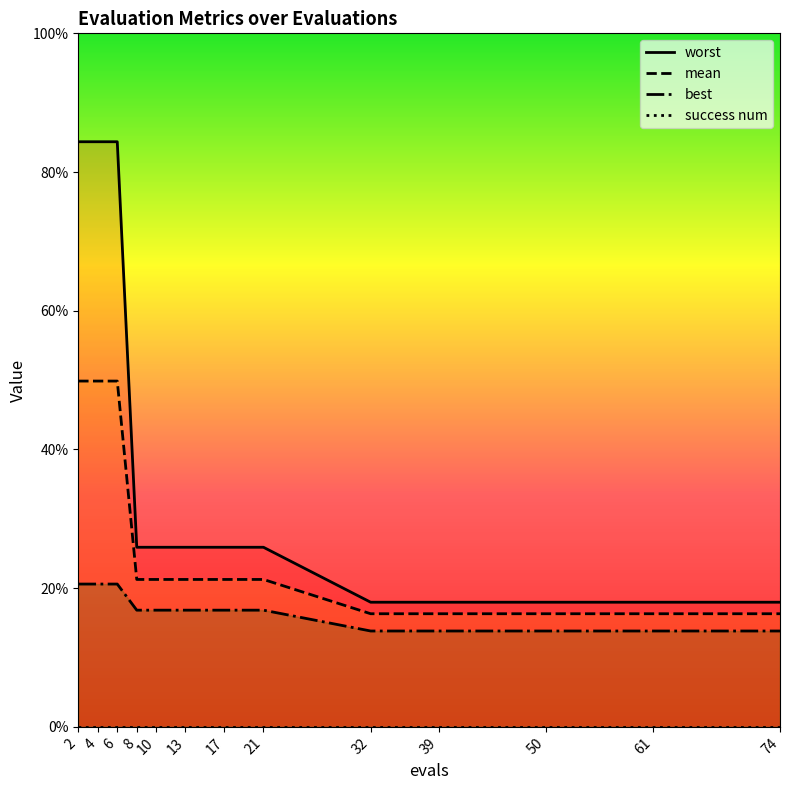

Reading left to right, transcribe all the data shown in this chart.

worst: 0.8	0.8	0.8	0.3	0.3	0.3	0.3	0.3	0.2	0.2	0.2	0.2	0.2
mean: 0.5	0.5	0.5	0.2	0.2	0.2	0.2	0.2	0.2	0.2	0.2	0.2	0.2
best: 0.2	0.2	0.2	0.2	0.2	0.2	0.2	0.2	0.1	0.1	0.1	0.1	0.1
success num: 0.0	0.0	0.0	0.0	0.0	0.0	0.0	0.0	0.0	0.0	0.0	0.0	0.0